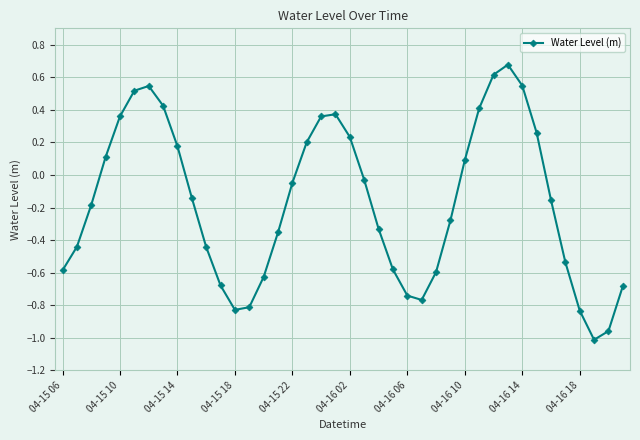

What is the value of the 31st point from the left?

0.6